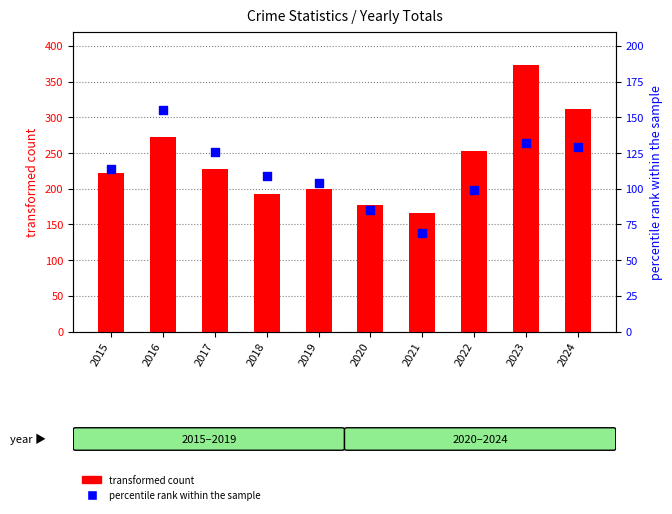

What are all the series names shown in the legend?

transformed count, percentile rank within the sample